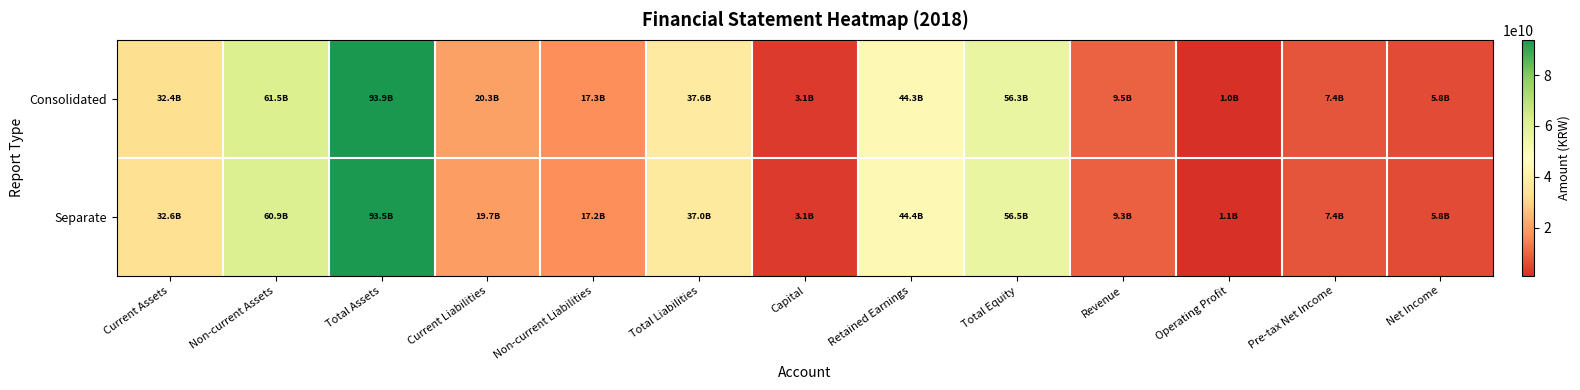

Rank the series by their average value, from highest to lowest.

Consolidated, Separate